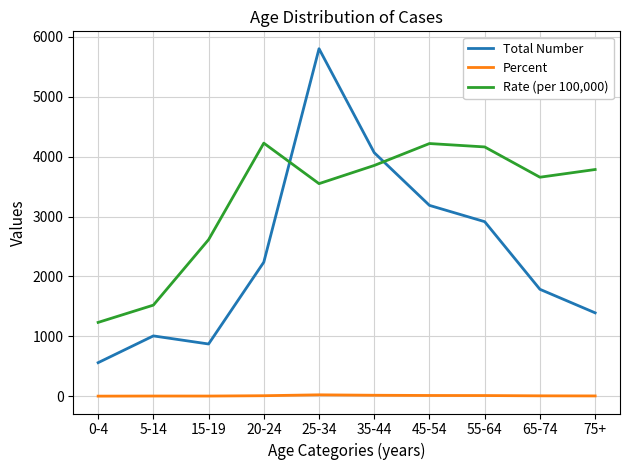

Does the chart have visible grid lines?

Yes